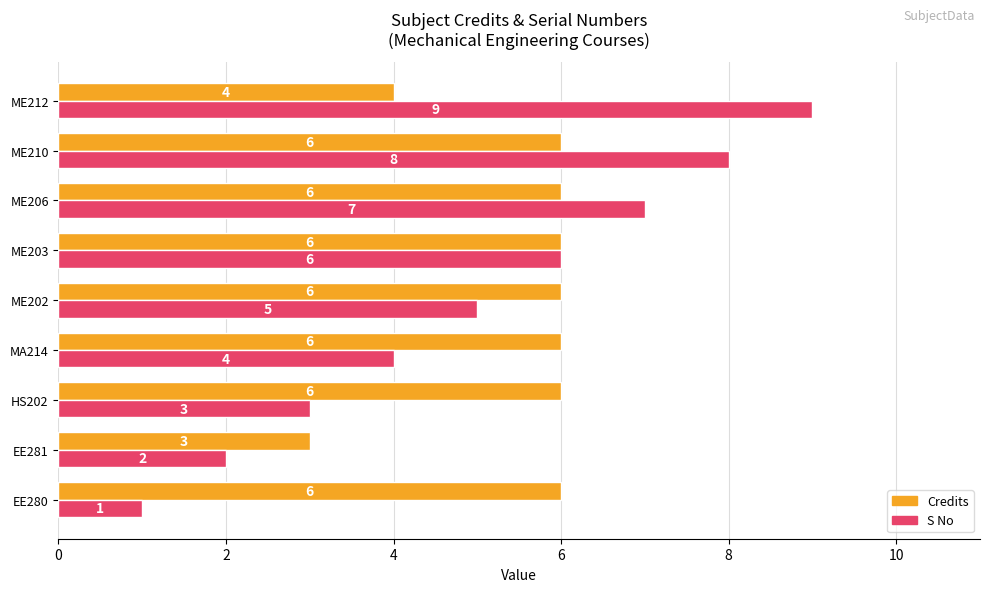

What is the spread (max minus min) of values at HS202?

3